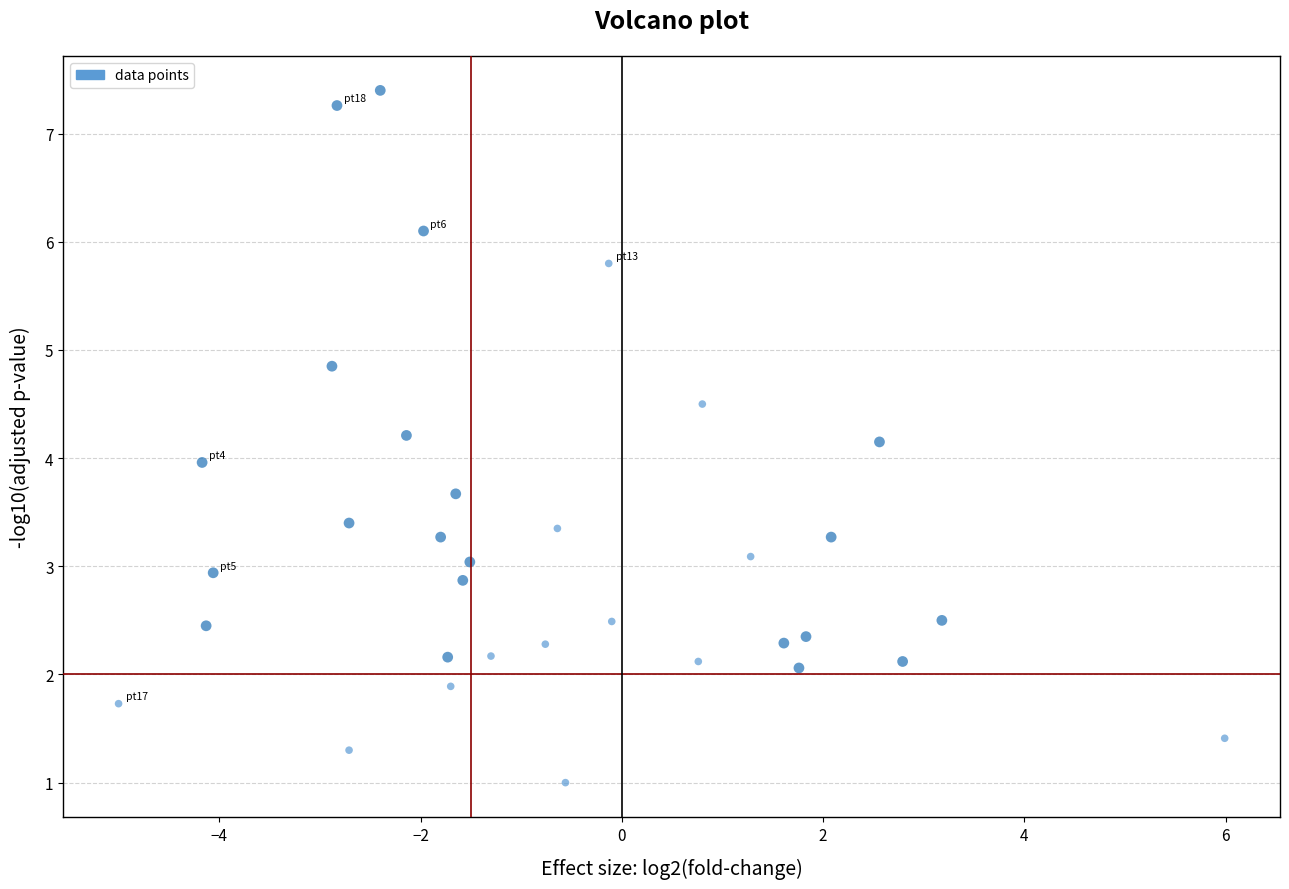

What is the range of X values (max minus min)?

11.0